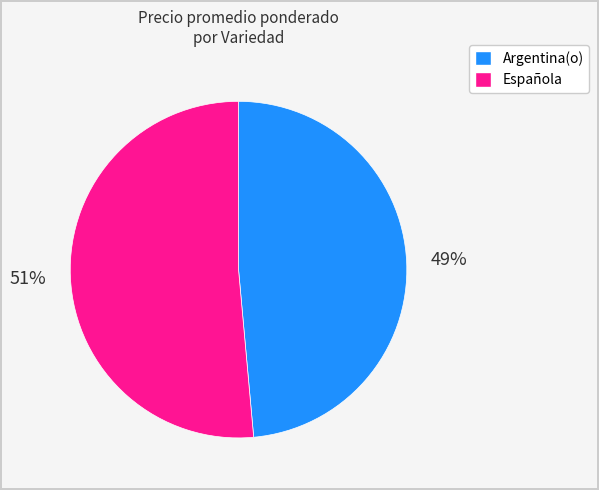

How many segments does this pie chart have?

2